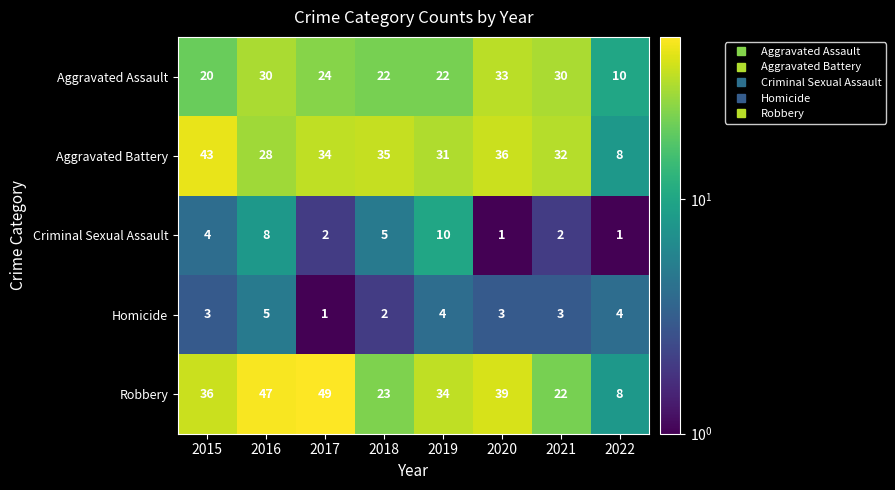

What is the sum of all Aggravated Assault values?

191